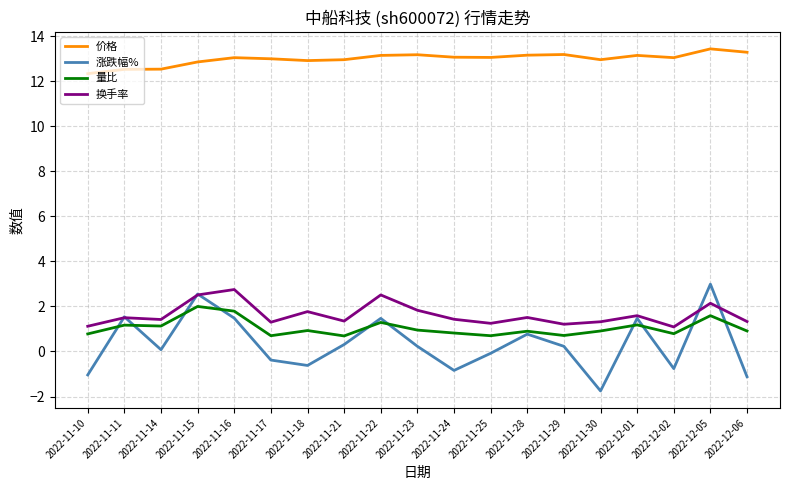

Which series has the largest total across all categories?

价格